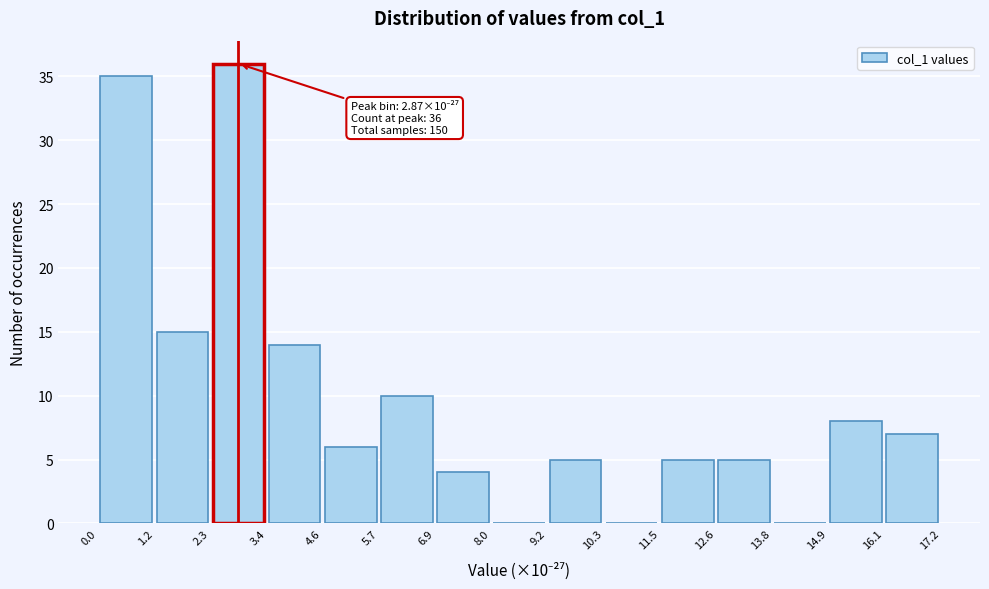

Which range on the x-axis has the tallest bar?

2.3 to 3.4